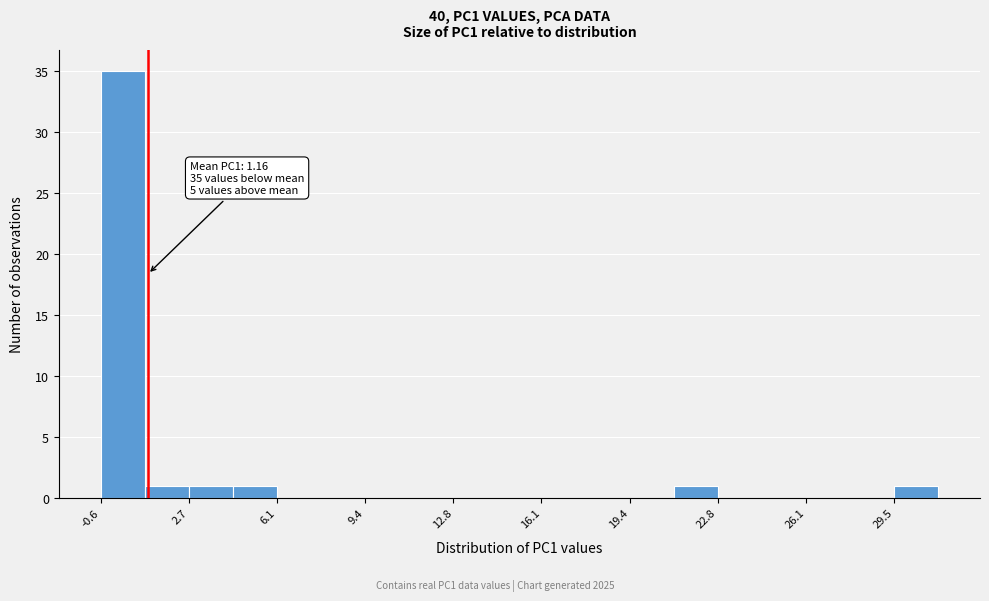

Around what value on the x-axis is the tallest bar? Give the approximate position of its centre, as read against the axis.

0.0